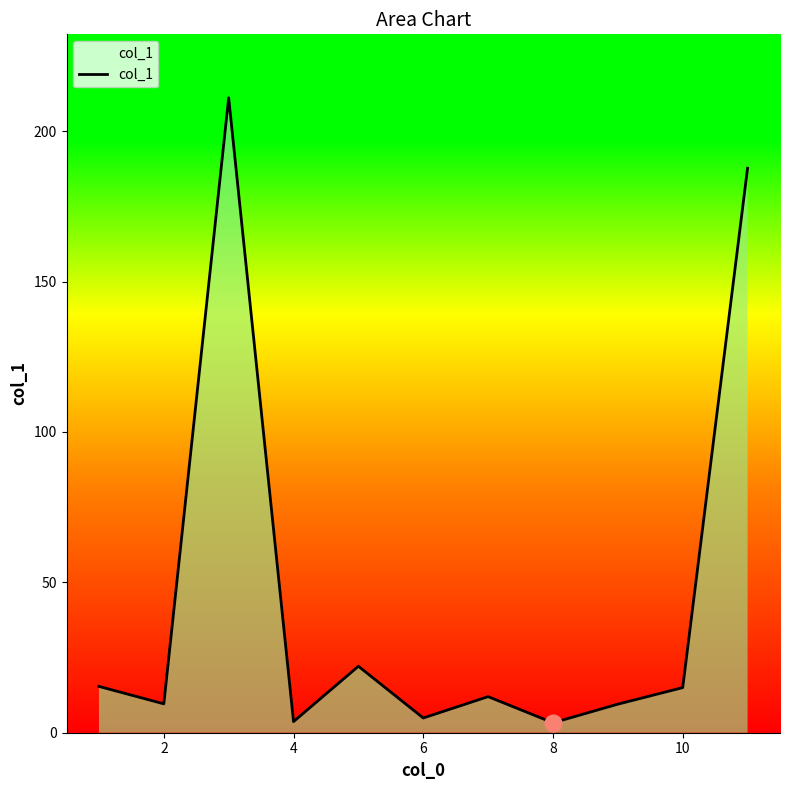

What is the difference between the maximum and minimum values?

207.8